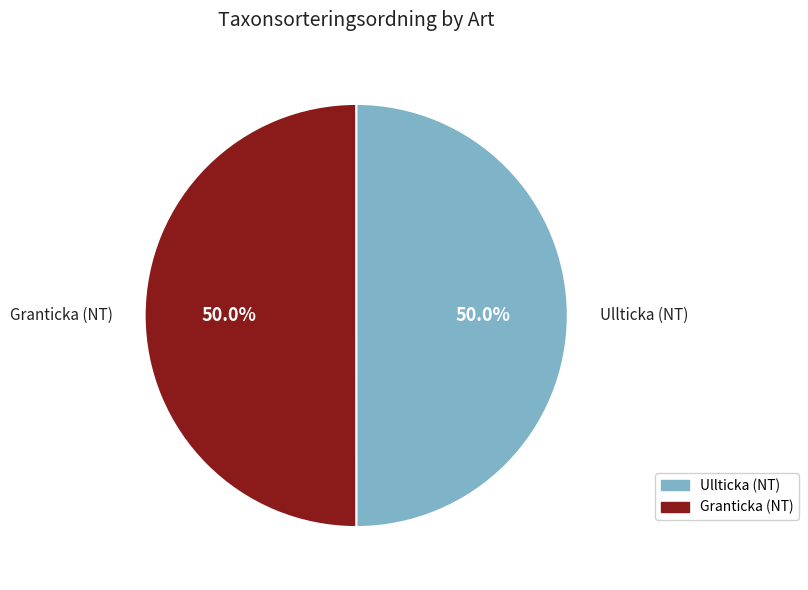

Approximately how many times larger is the value at Ullticka (NT) compared to Granticka (NT)?

1.0